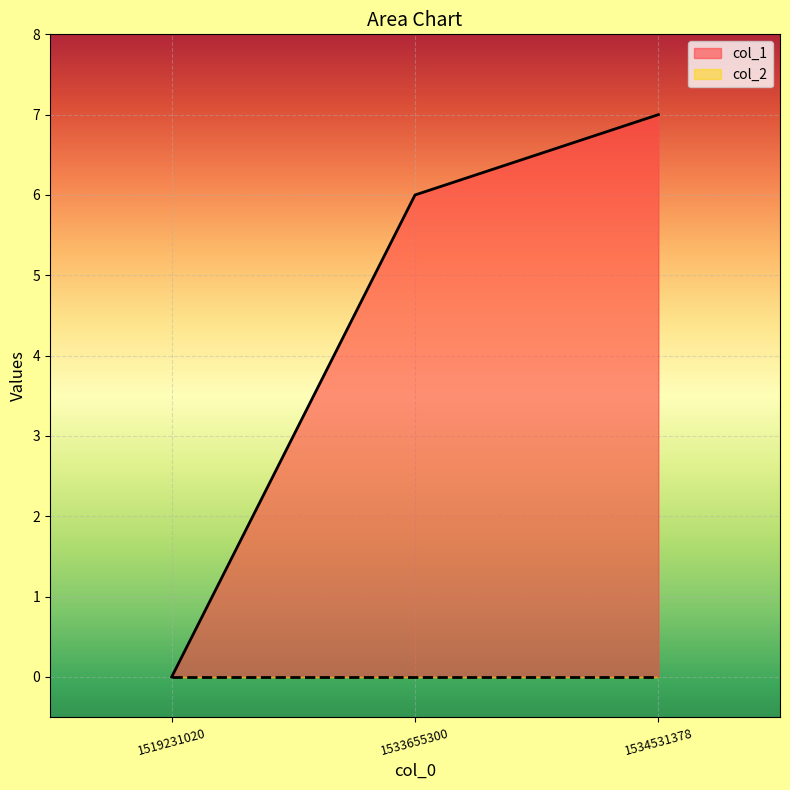

What is the difference between the values at 1519231020 and 1534531378?

7